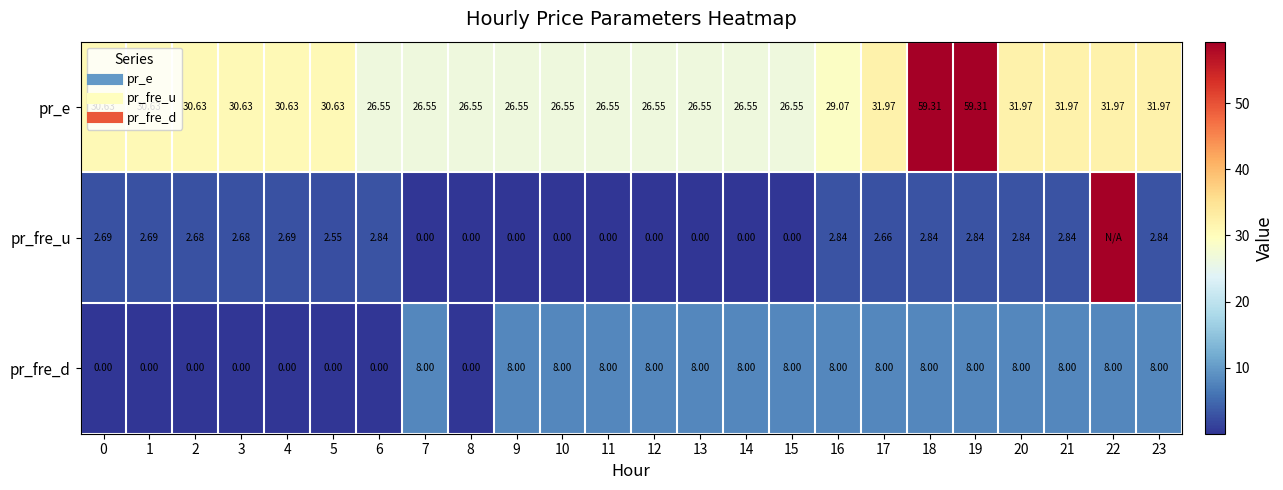

What is the difference between the highest and lowest values at 5?

30.6